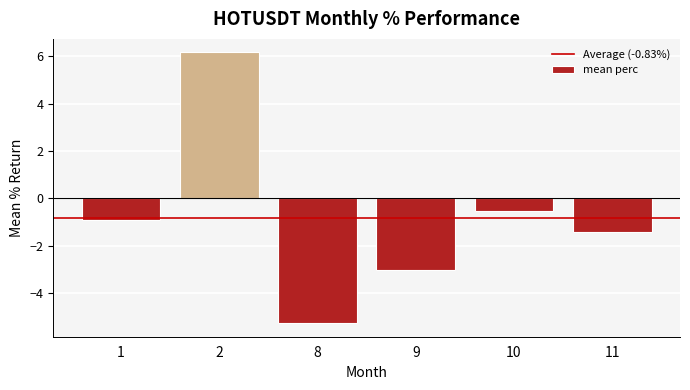

The value at 10 is -0.5. True or false?

True